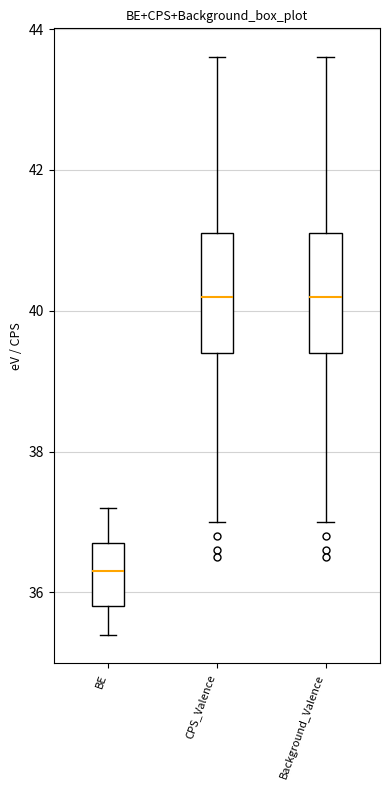

Reading left to right, transcribe this box plot: for each box, give where its median line is, the range the box spans, and where its two whiskers end, as read against the y-axis. The values are not printed on the chart, so give them approximately, as read against the axis.

BE: median 36.4, box 35.8 to 36.8, whiskers 35.4 to 37.2
CPS_Valence: median 40.2, box 39.4 to 41.2, whiskers 37.0 to 43.6
Background_Valence: median 40.2, box 39.4 to 41.2, whiskers 37.0 to 43.6